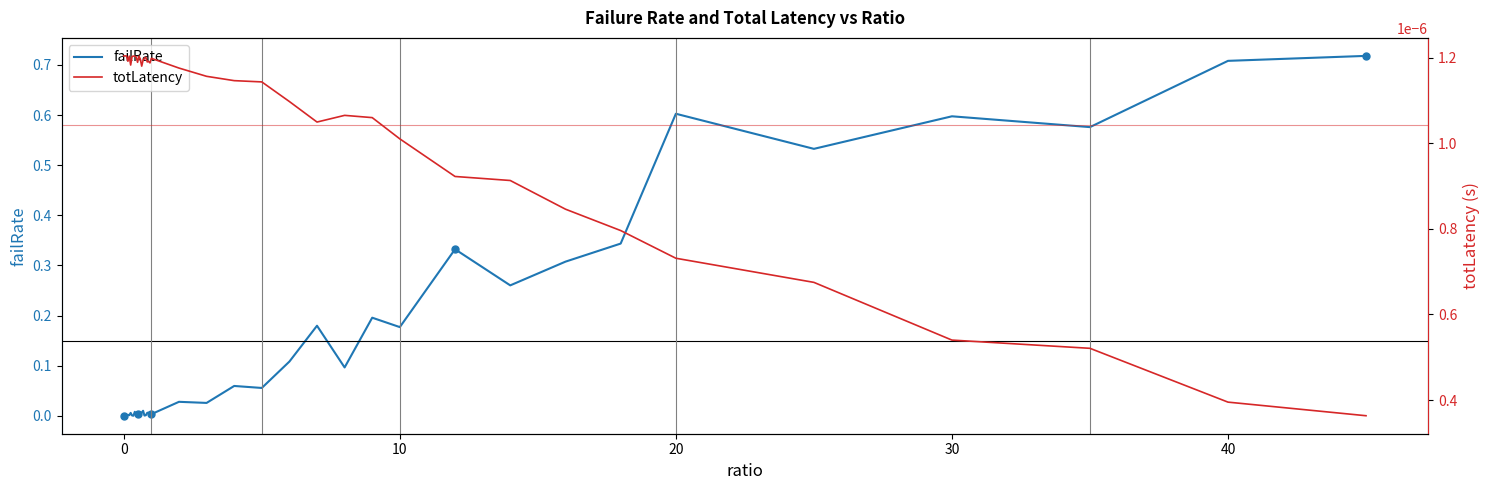

Which series has the widest spread of values?

failRate